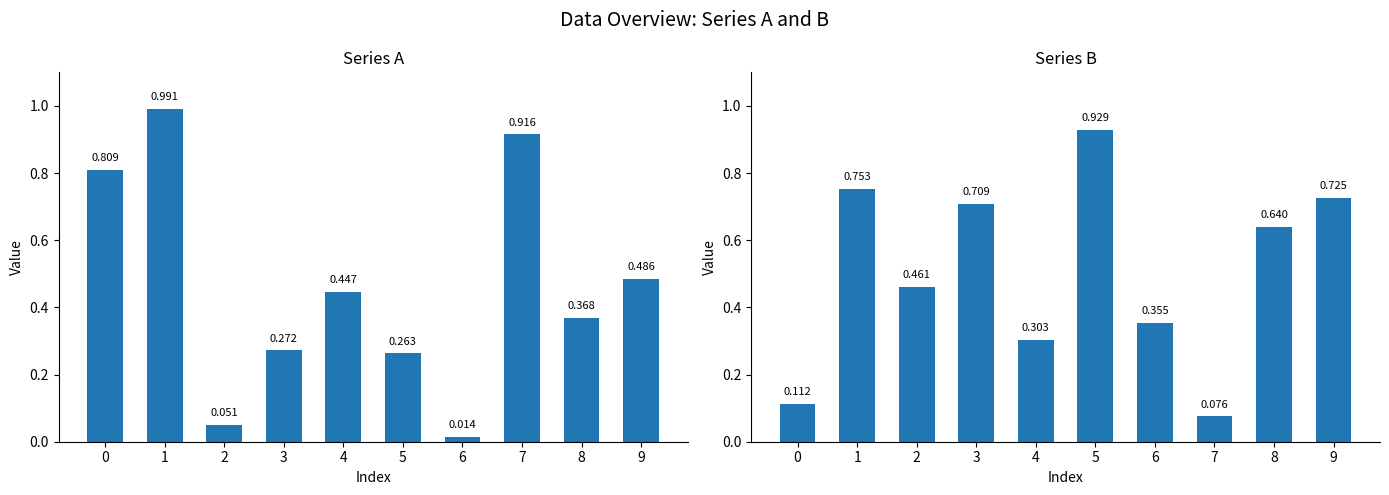

At which label is b closest to 0?

7